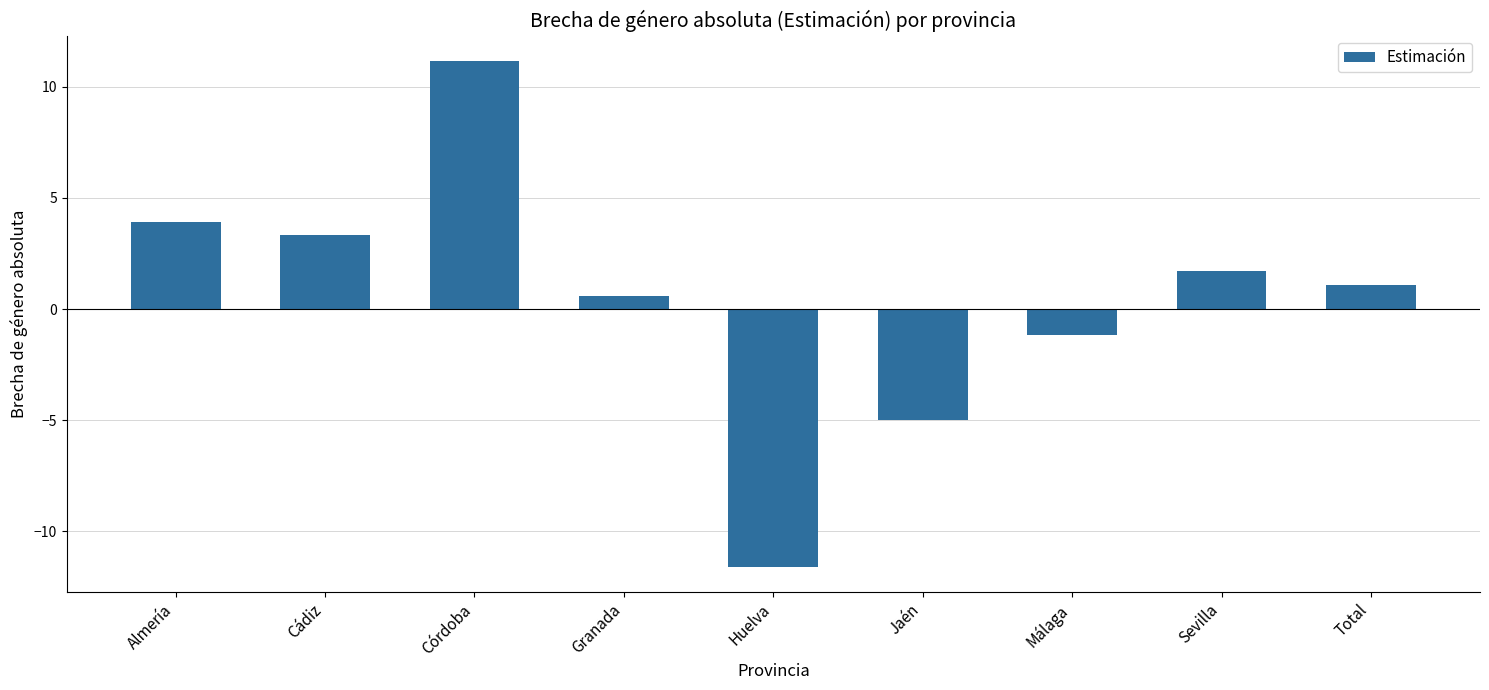

What is the maximum value shown in the chart?

11.2